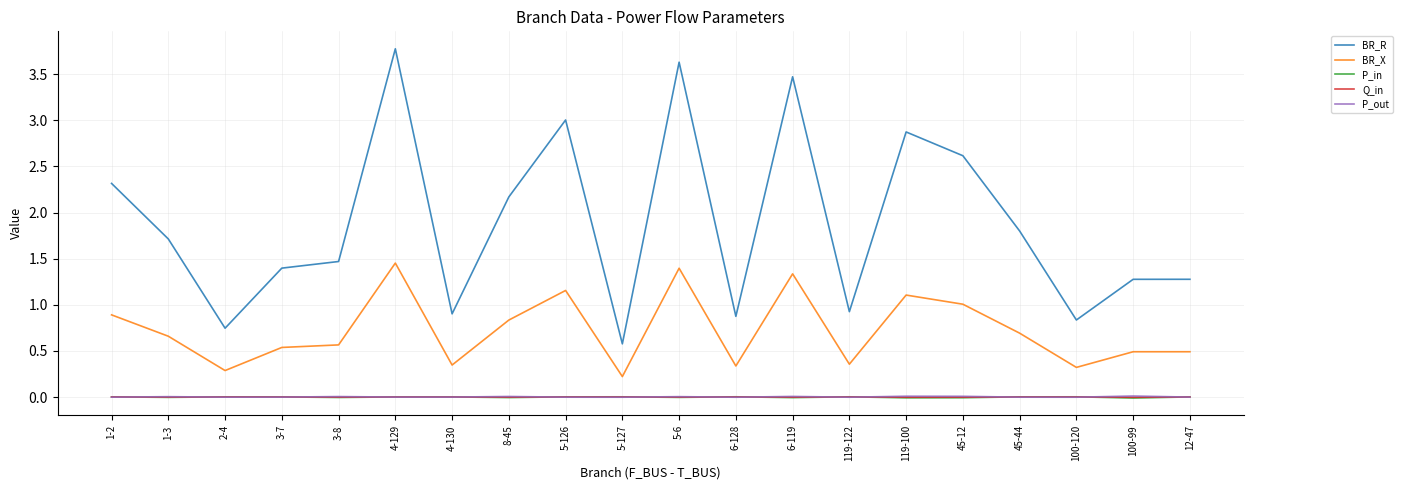

Which series has the largest total across all categories?

BR_R